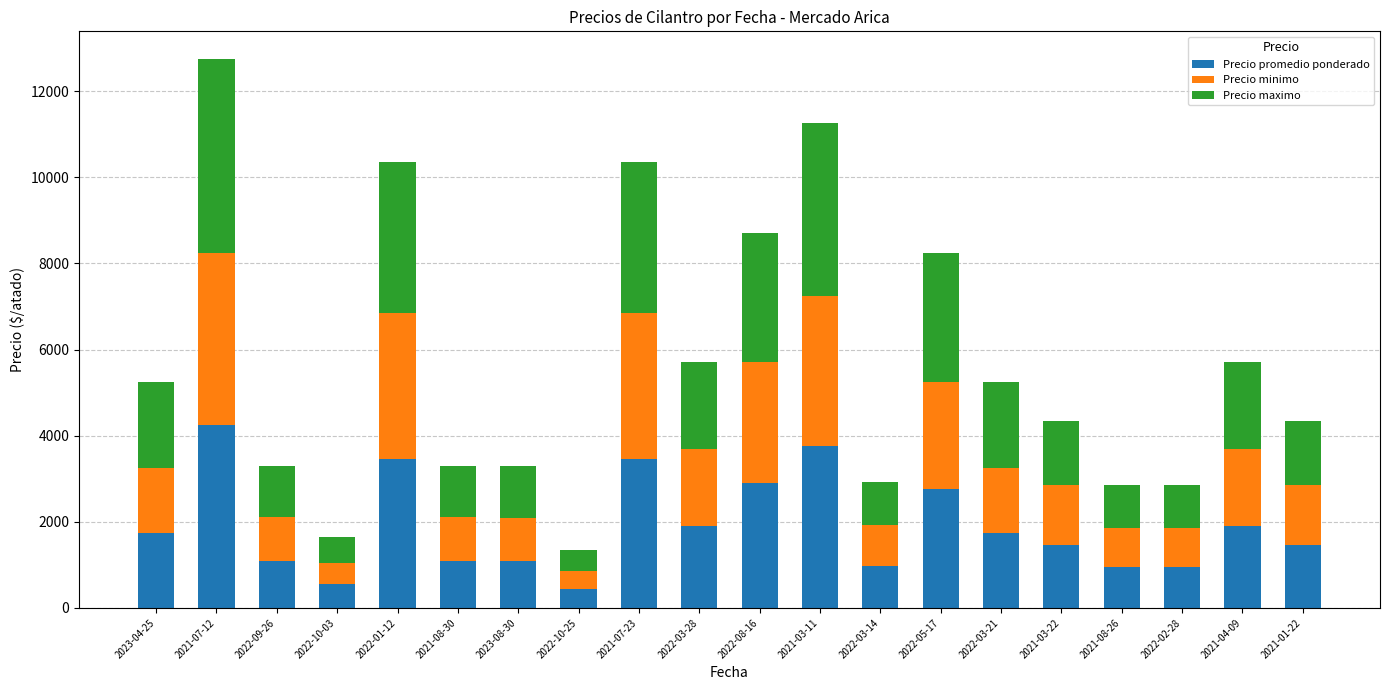

What is the lowest value of the Precio promedio ponderado series?

450